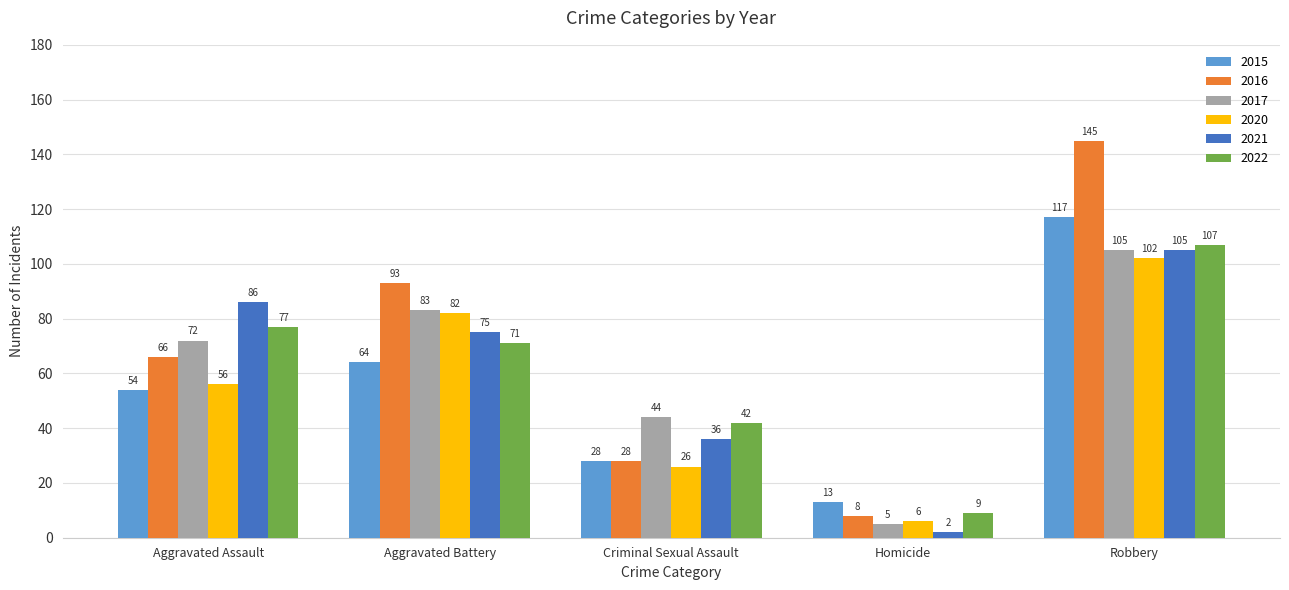

At Homicide, list the series in order from largest to smallest.

2015, 2022, 2016, 2020, 2017, 2021